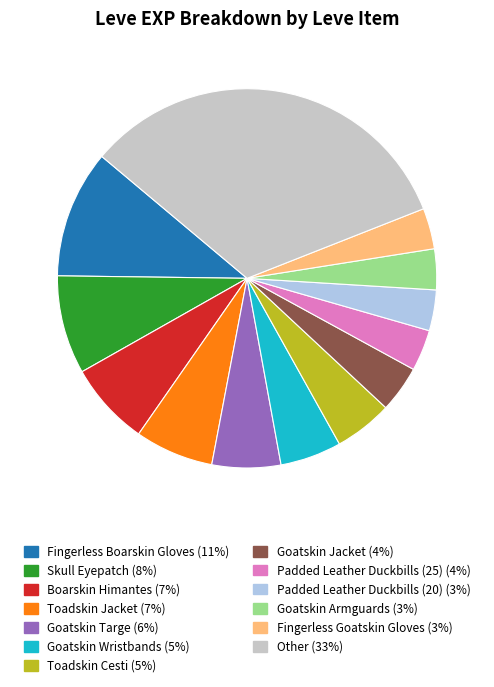

Is there a majority slice in this chart?

No